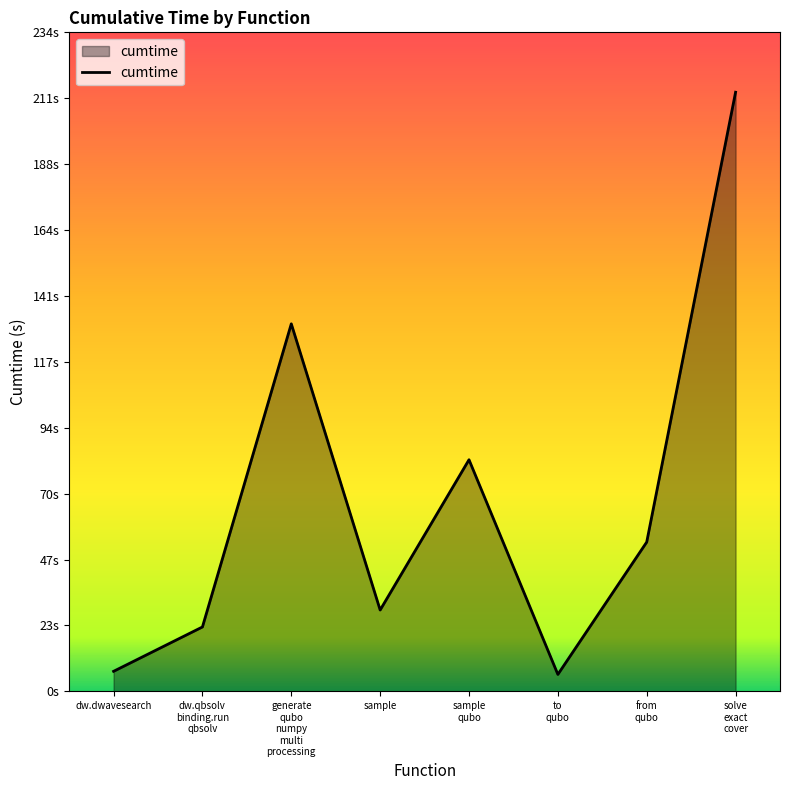

At which label is the value closest to 109?

generate
qubo
numpy
multi
processing